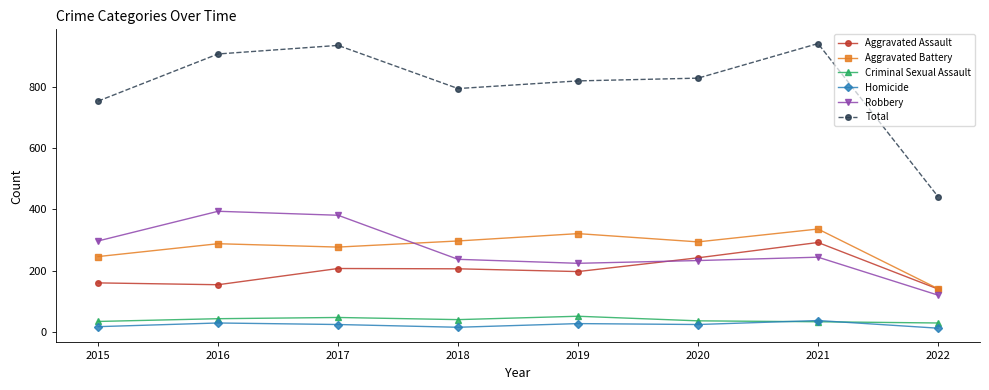

What is the value of the Robbery point at the 6th from the left?

233